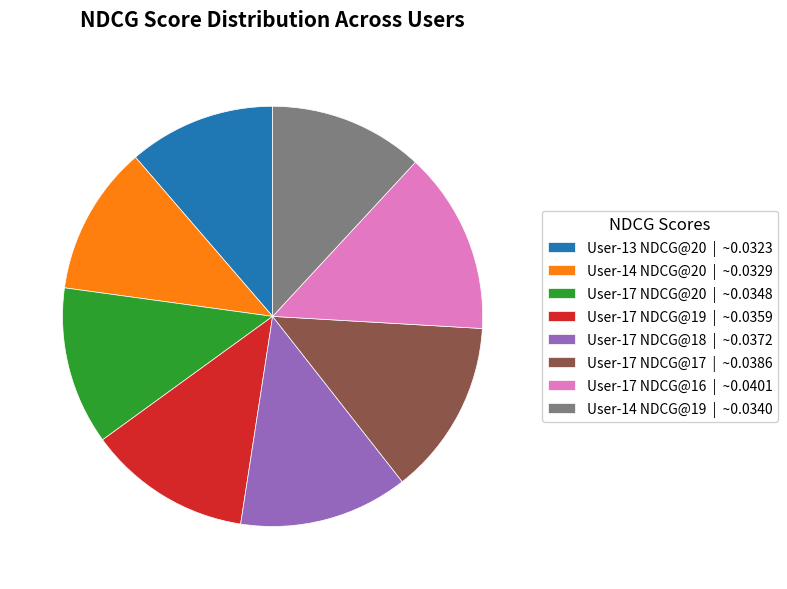

How many segments does this pie chart have?

8